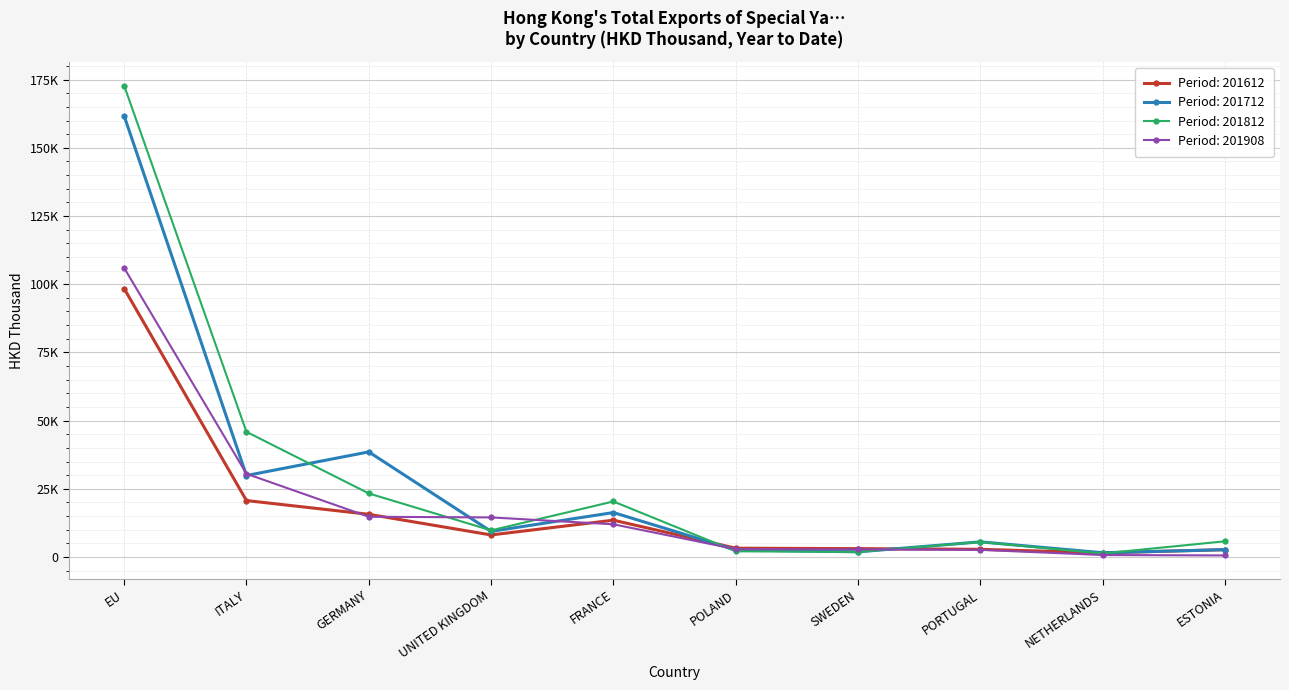

True or false: 201812 has a value of 1460.0 at POLAND.

False